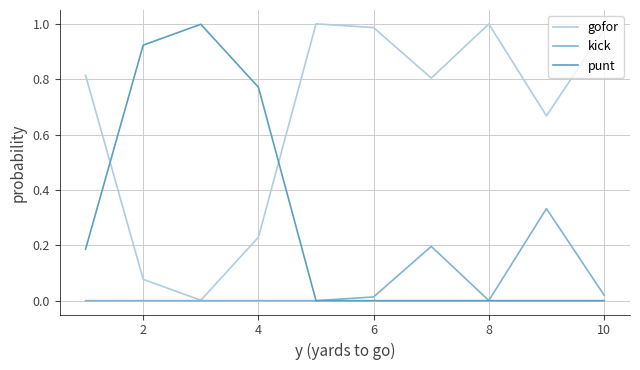

Rank the series by their average value, from highest to lowest.

gofor, punt, kick